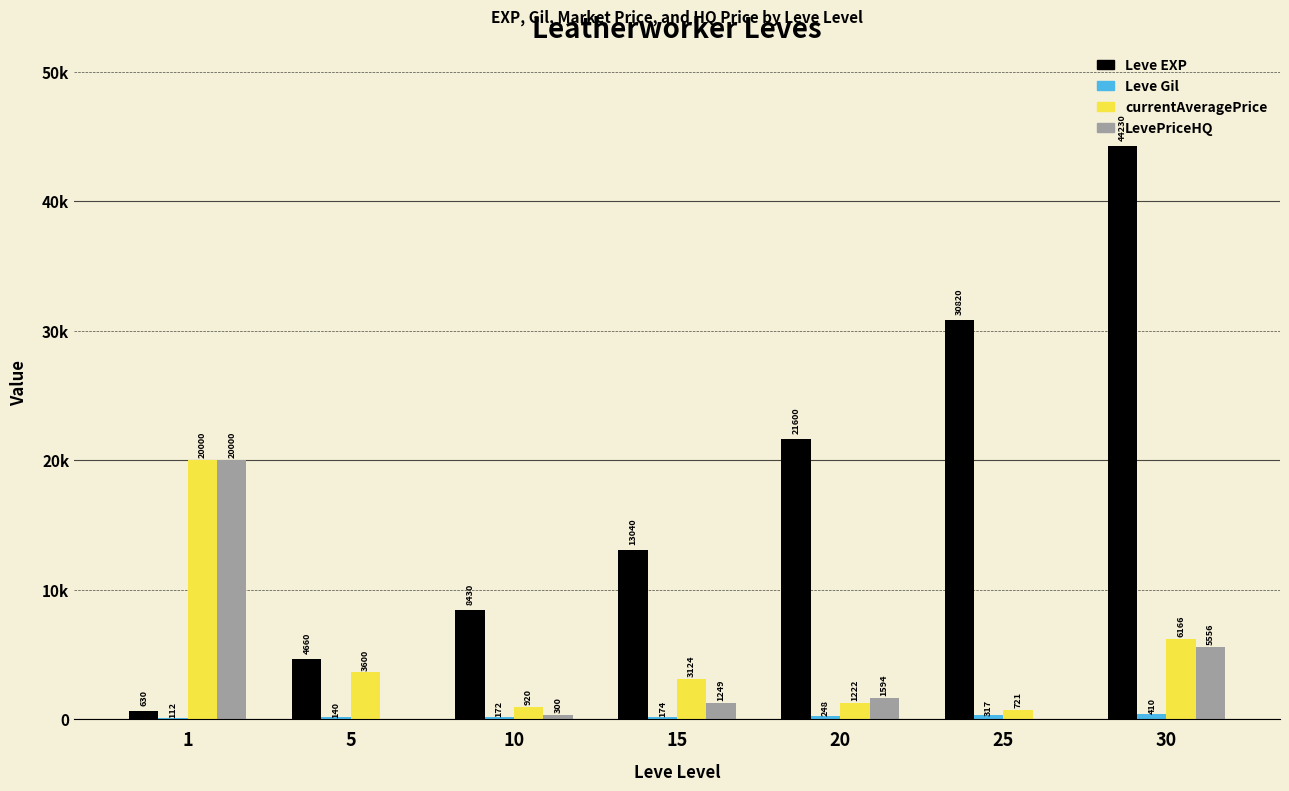

What is the value of the Leve Gil bar at the 6th from the left?

317